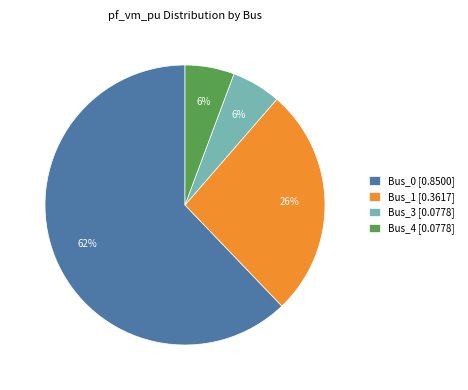

Is the sum of Bus_0 [0.8500] and Bus_3 [0.0778] greater than half?

Yes